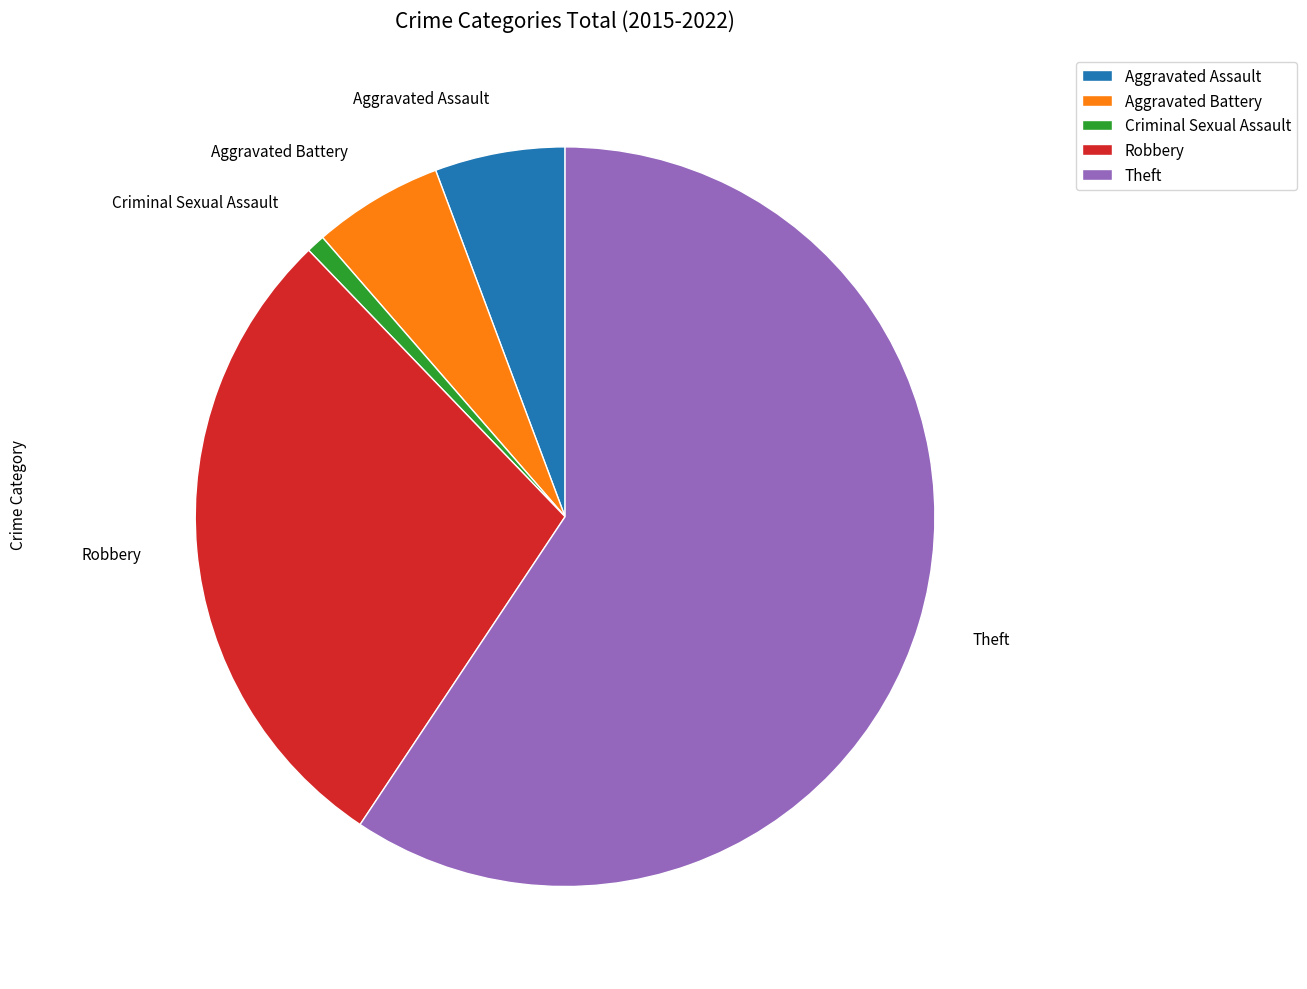

Between Aggravated Assault and Criminal Sexual Assault, which is larger?

Aggravated Assault